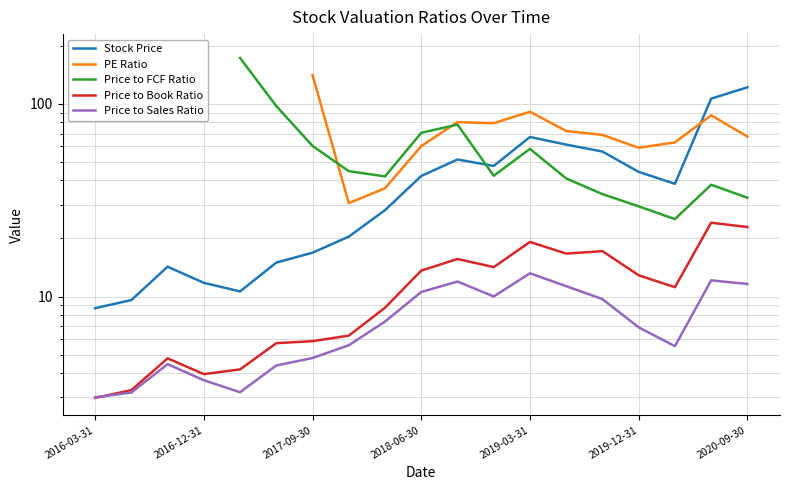

What is the difference between the maximum and minimum values in the Price to Sales Ratio series?

10.2